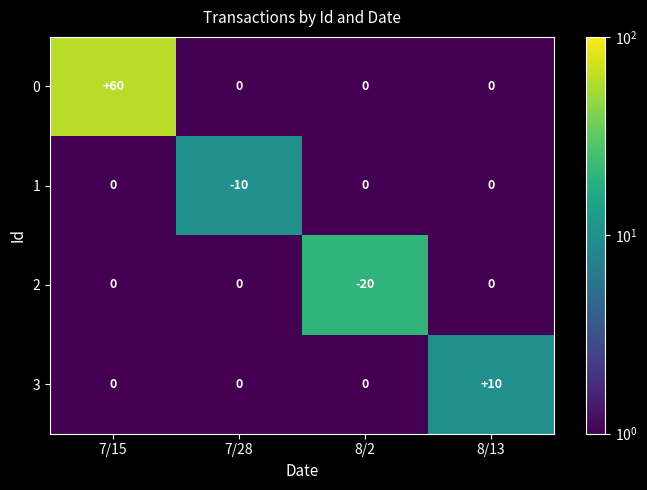

Reading left to right, what are all the values shown in this chart?

0: 60	0	0	0
1: 0	-10	0	0
2: 0	0	-20	0
3: 0	0	0	10